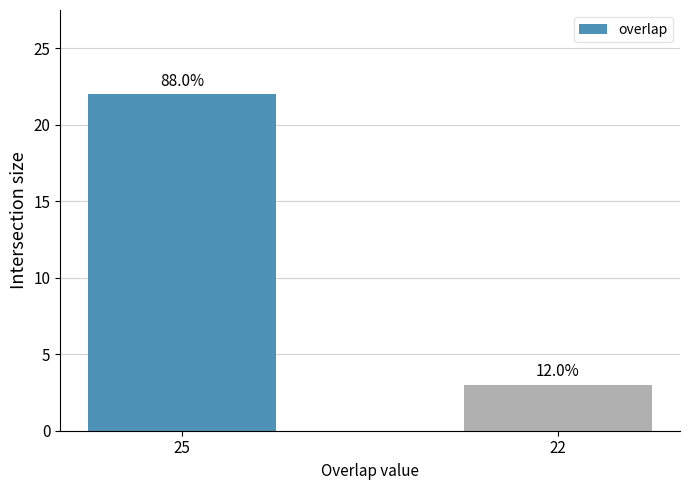

What is the sum of the values at 22 and 25?

25